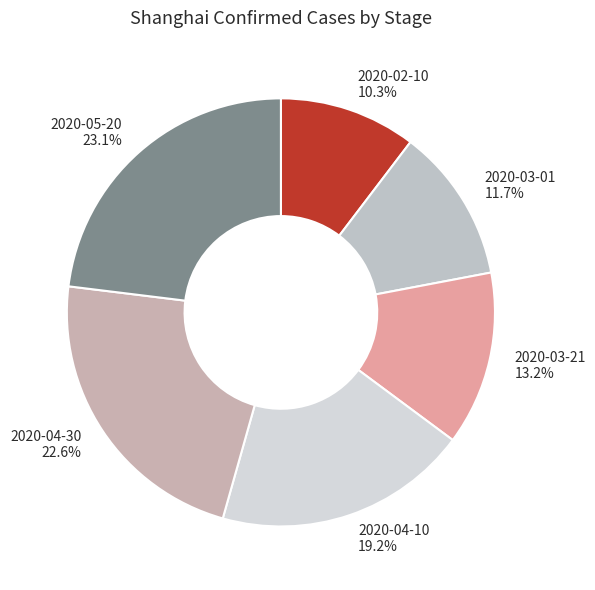

What is the smallest slice in the pie chart?

2020-02-10